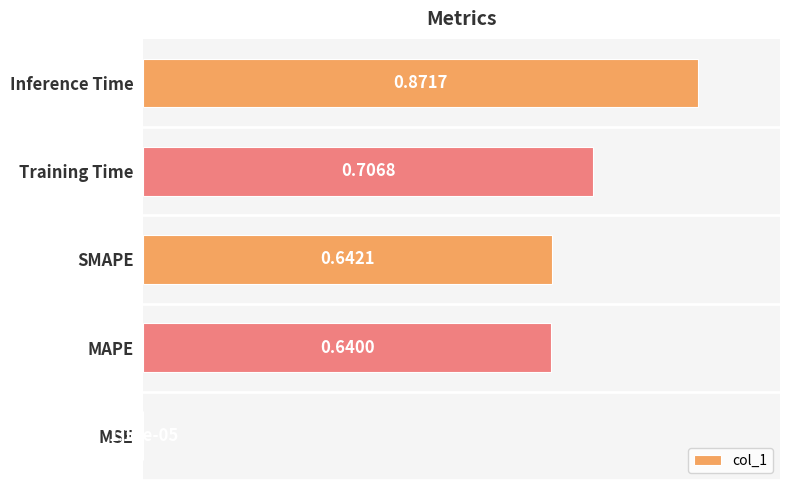

Which label corresponds to the largest value in the chart?

Inference Time